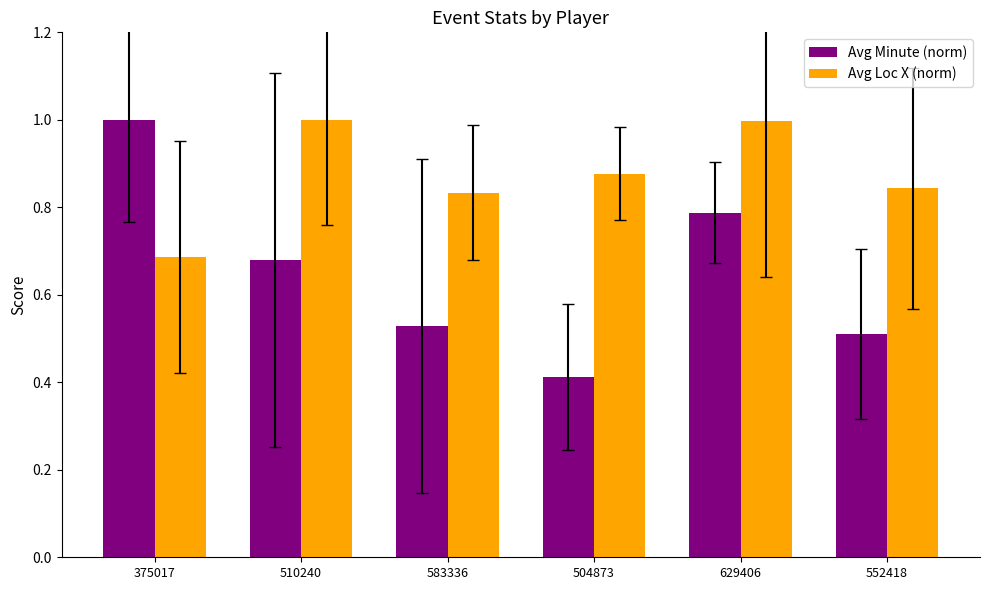

At how many categories does at least one series exceed 0?

6